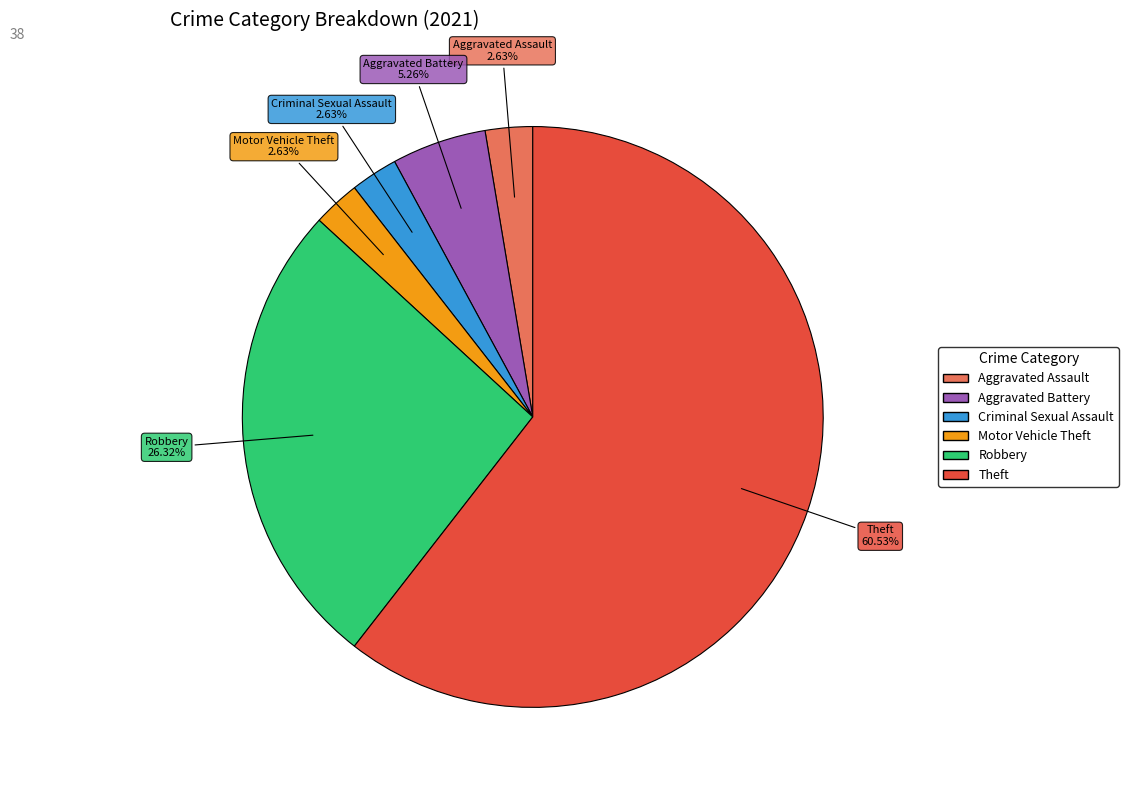

To the nearest percent, what is the combined percentage of Aggravated Assault and Theft?

63%